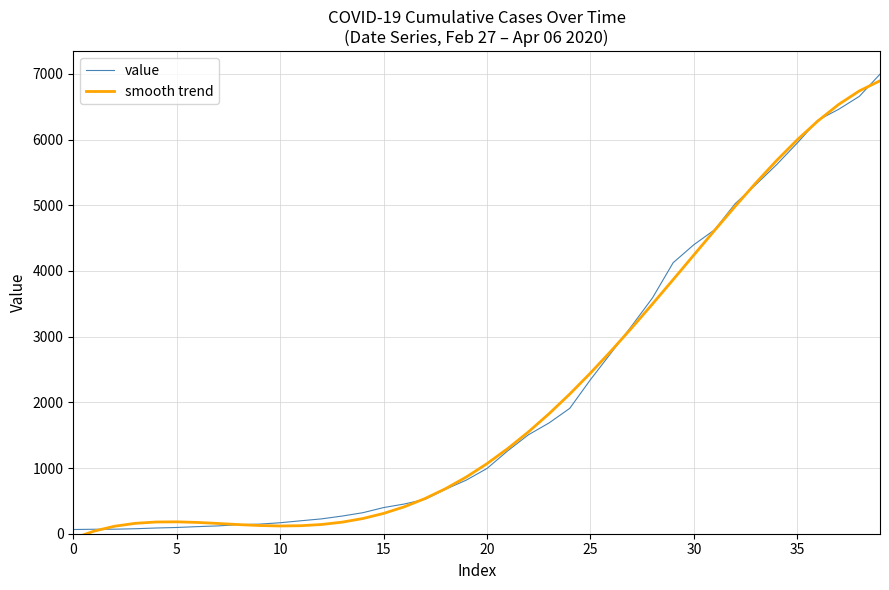

What is the maximum value for value?

6995.0